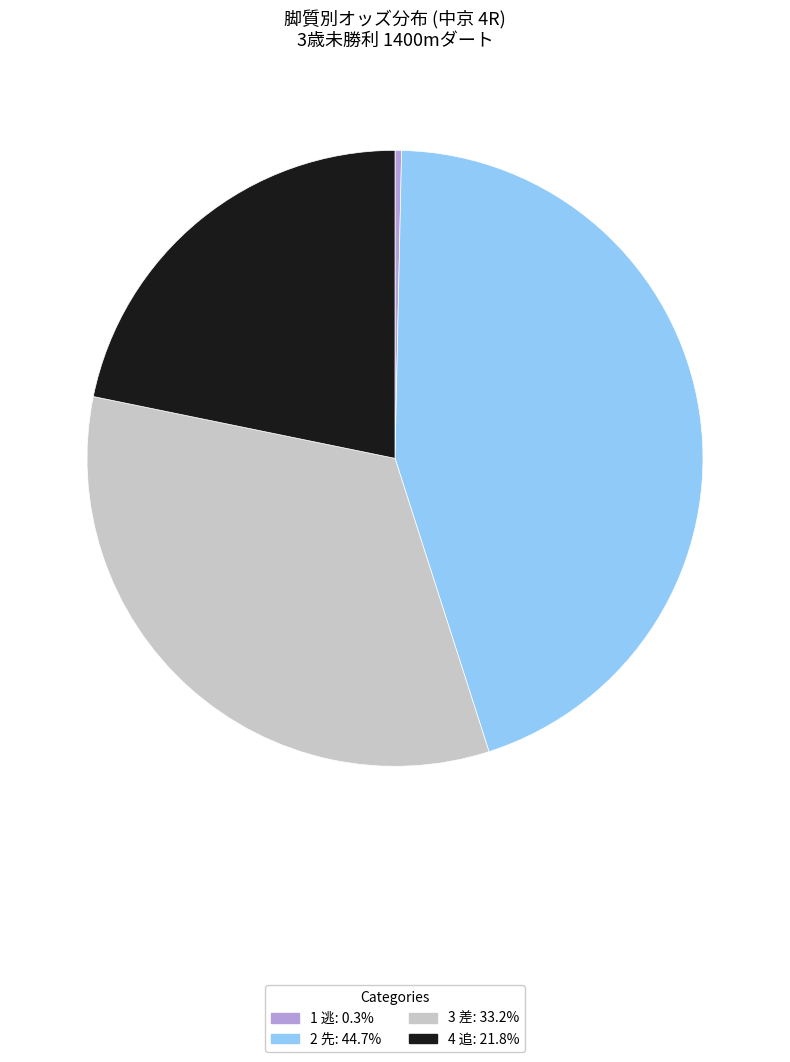

Is there a majority slice in this chart?

No